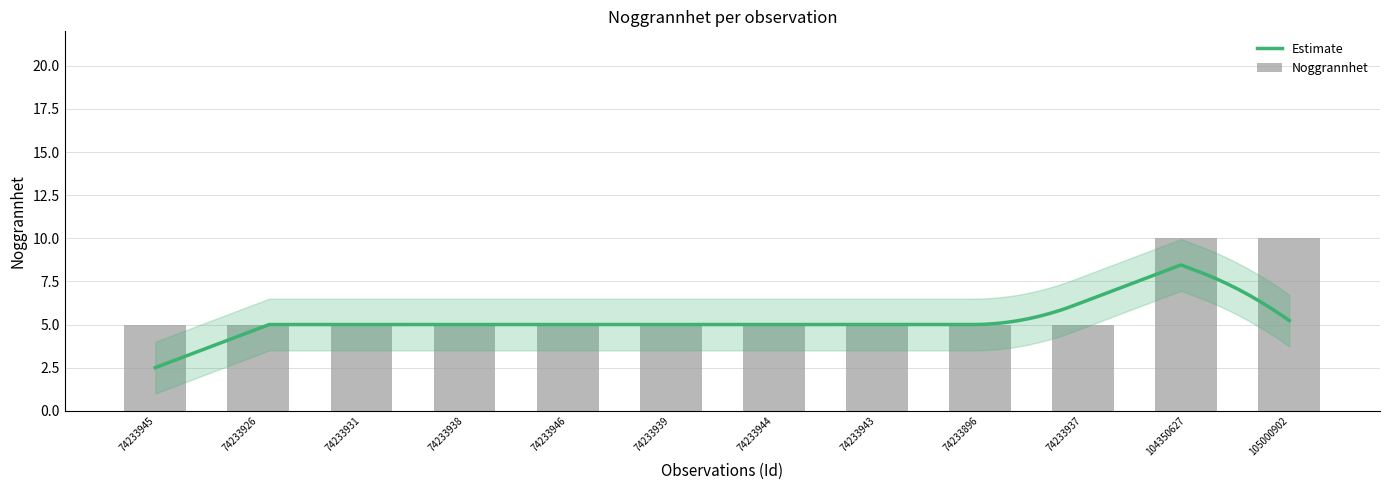

Count the values in the range 5 to 6.

10